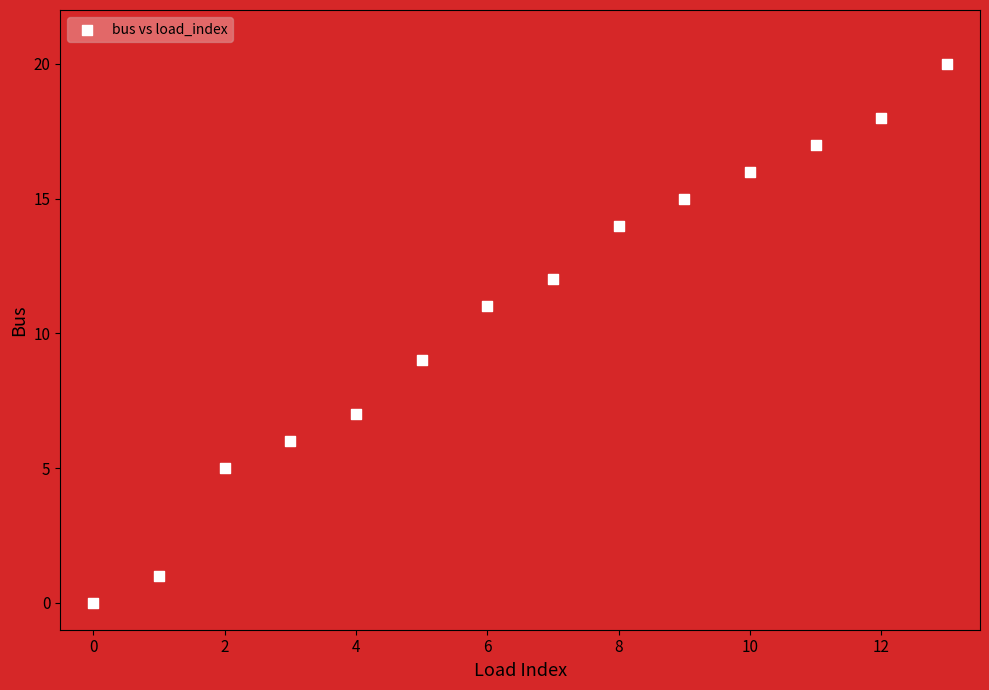

What is the range of Y values (max minus min)?

20